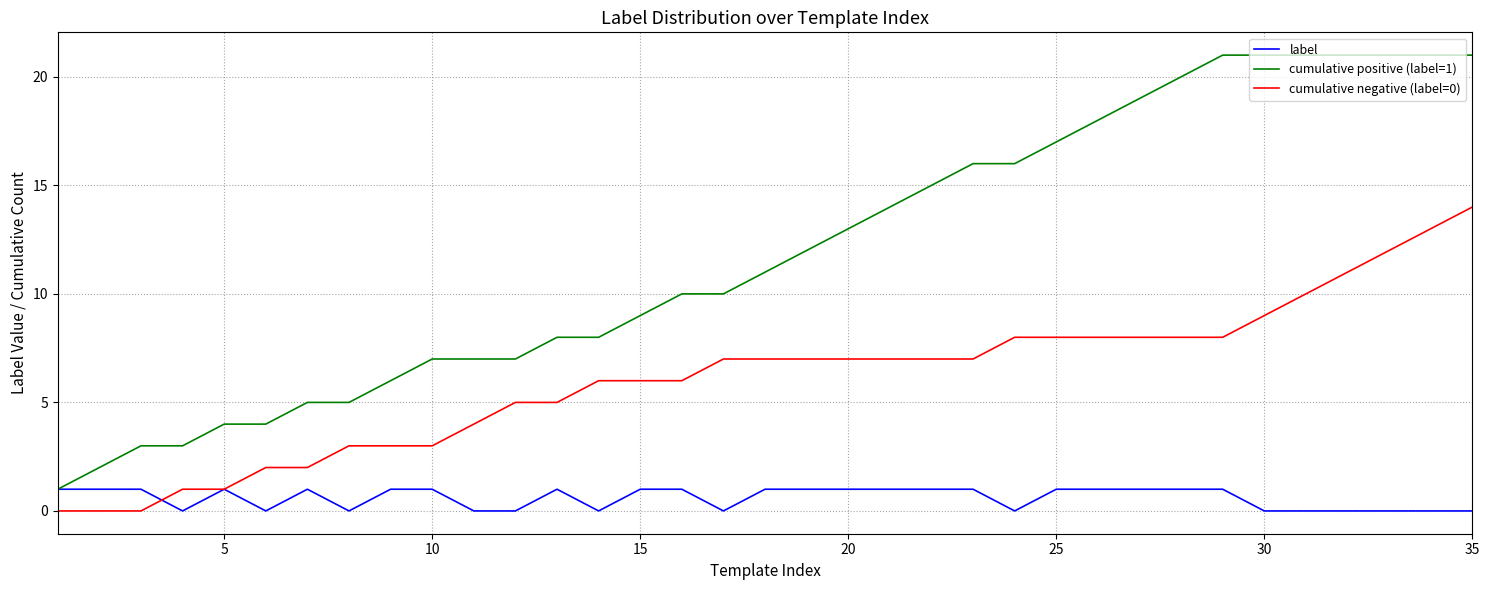

True or false: cumulative positive (label=1) and cumulative negative (label=0) intersect in this chart.

False